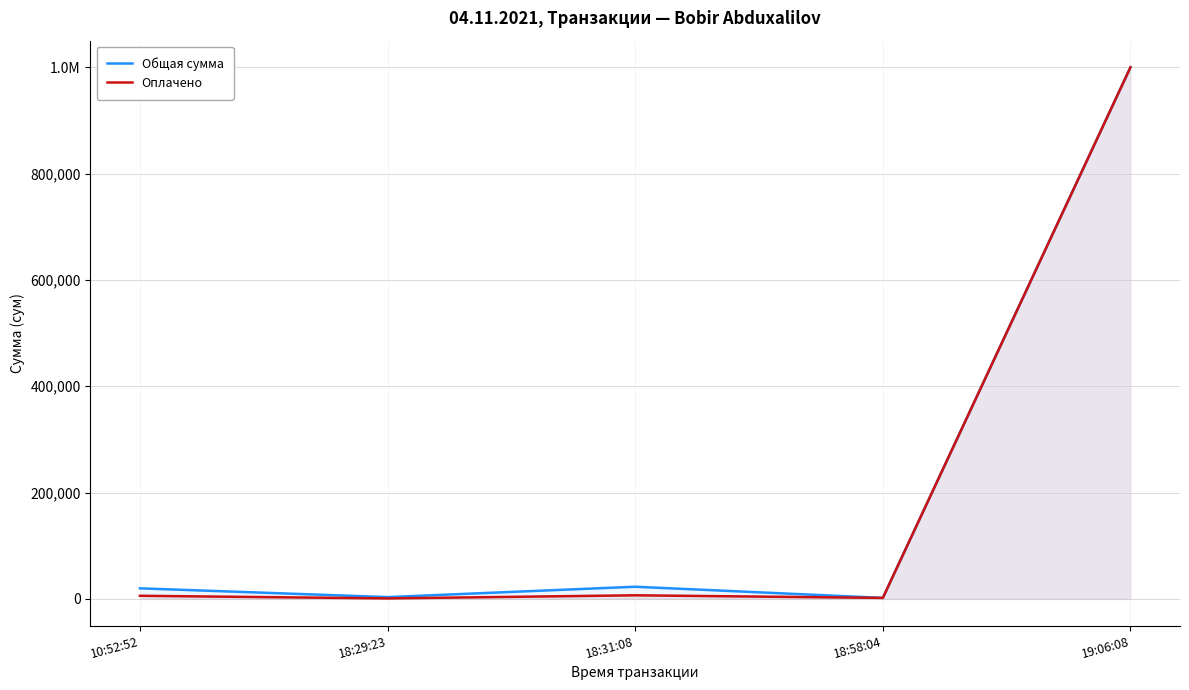

What is the average value of the Общая сумма series?

209700